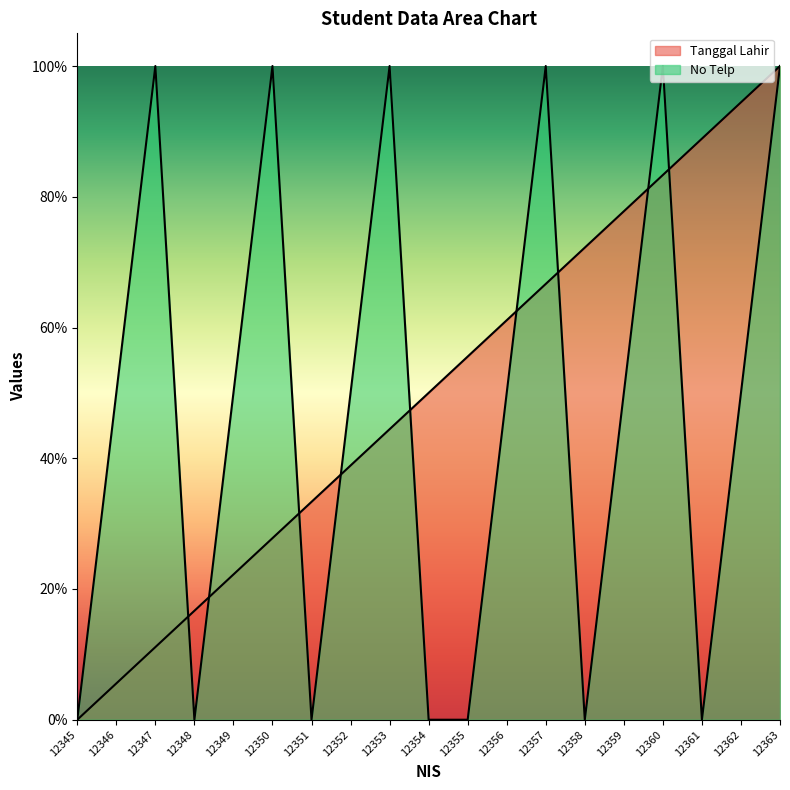

Rank the series at 12348 from lowest to highest value.

No Telp, Tanggal Lahir